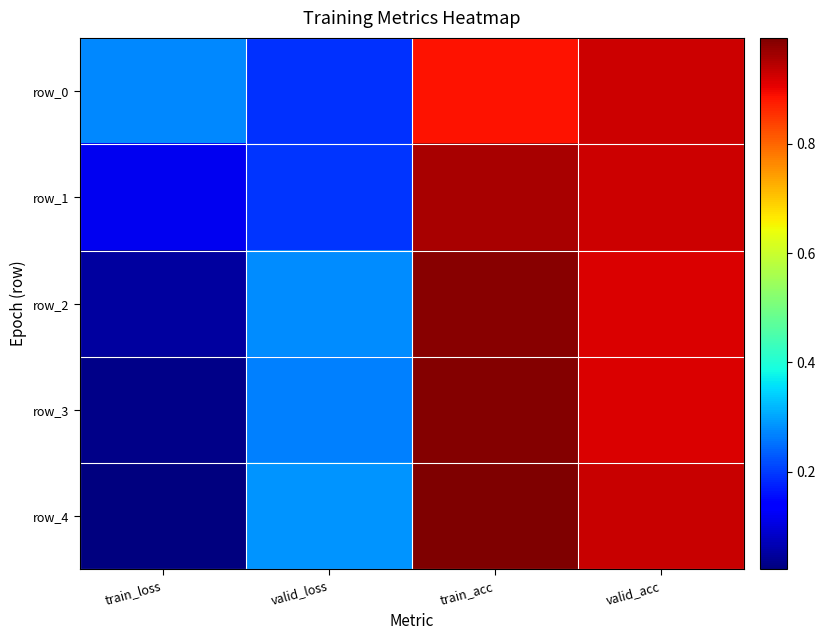

True or false: row_0 has a value of 0.9 at train_acc.

True